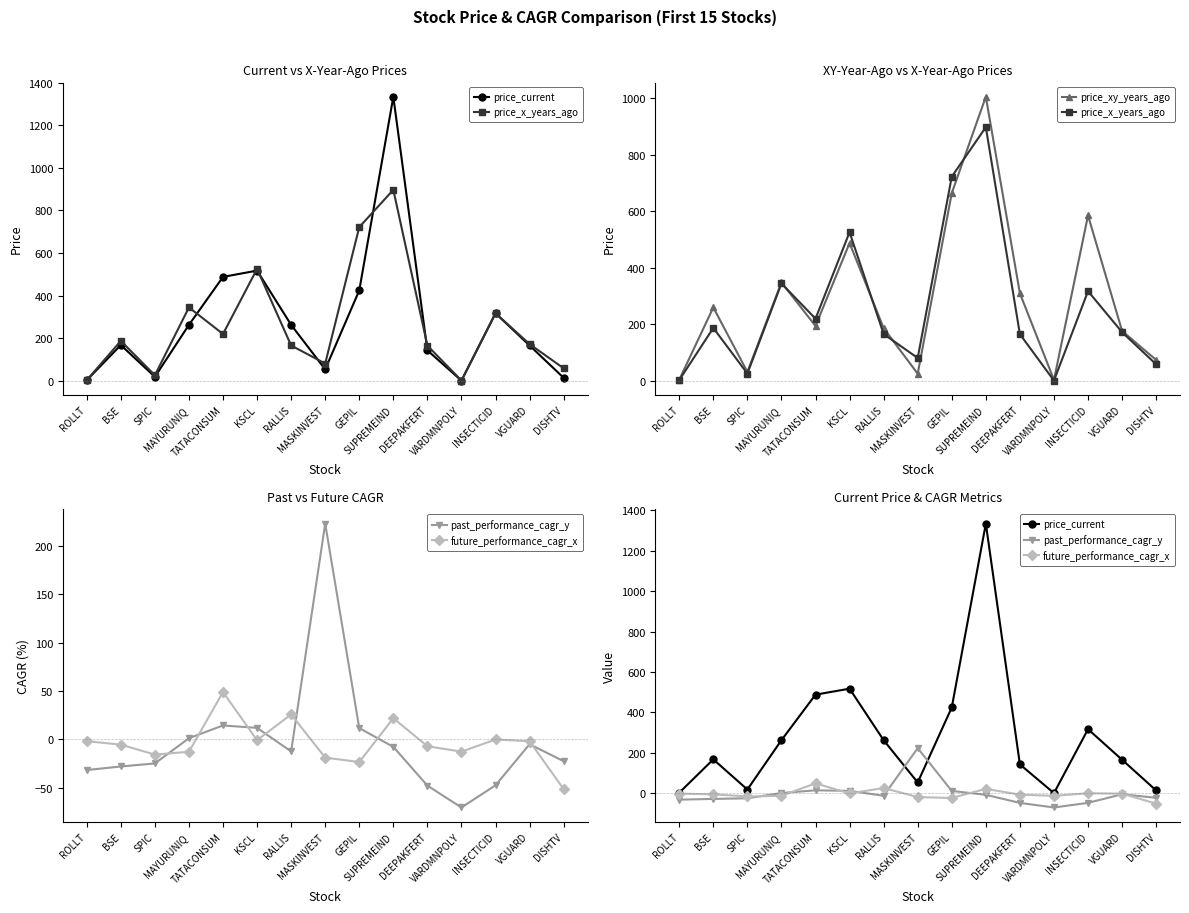

What is the total value across all series at SPIC?

35.8